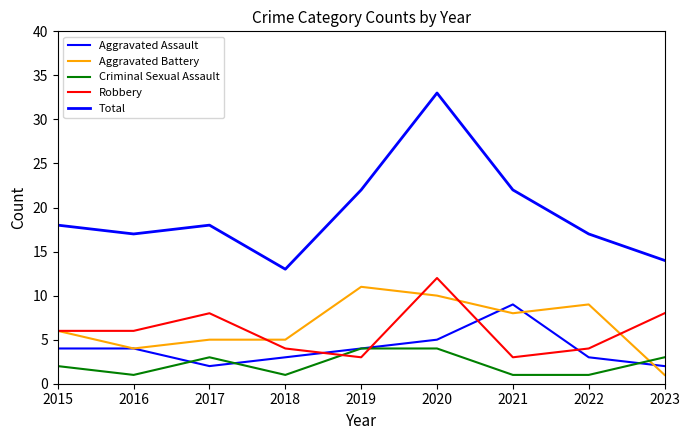

In Aggravated Battery, how many points are higher than both neighbors (excluding endpoints)?

2